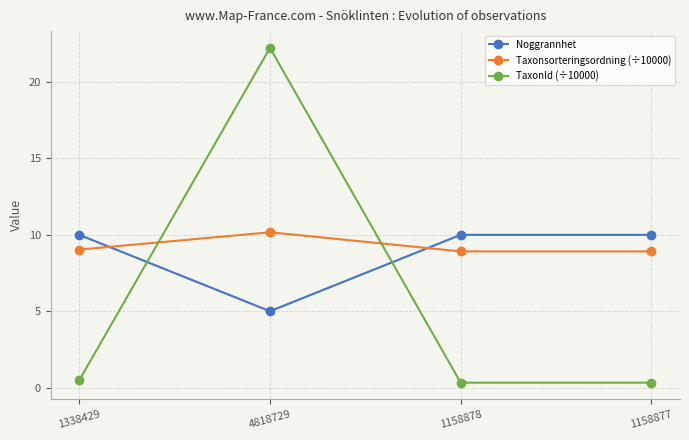

Reading right to left, list all the values displayed in this chart.

Noggrannhet: 1158877=10.0	1158878=10.0	4818729=5.0	1338429=10.0
Taxonsorteringsordning (÷10000): 1158877=8.9	1158878=8.9	4818729=10.2	1338429=9.0
TaxonId (÷10000): 1158877=0.3	1158878=0.3	4818729=22.2	1338429=0.5